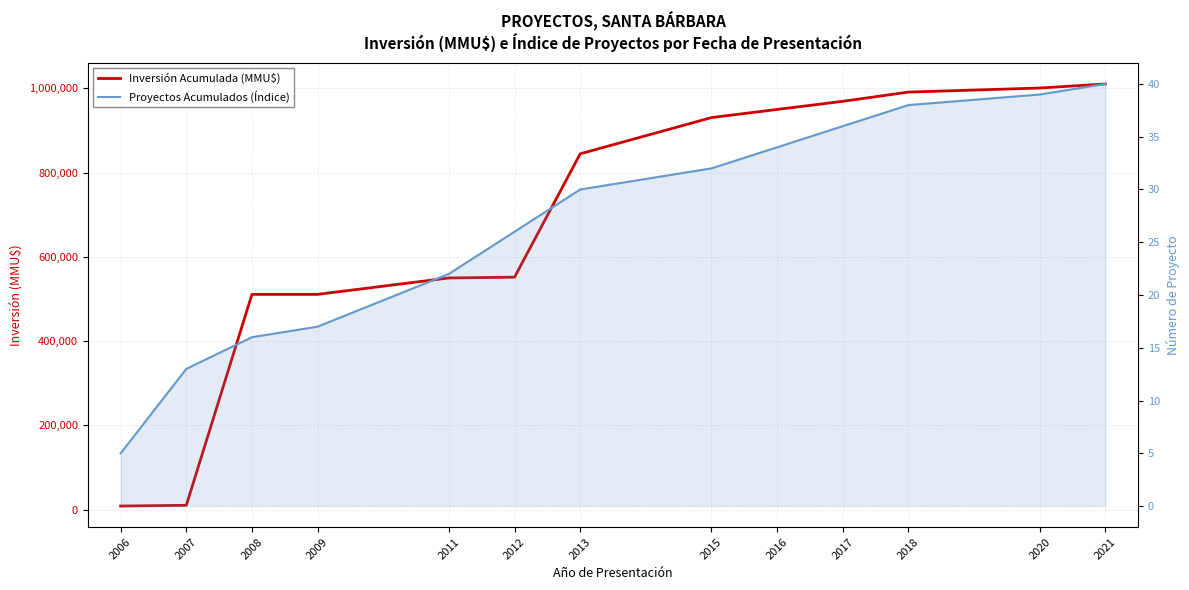

At which category is the sum across all series the highest?

2021